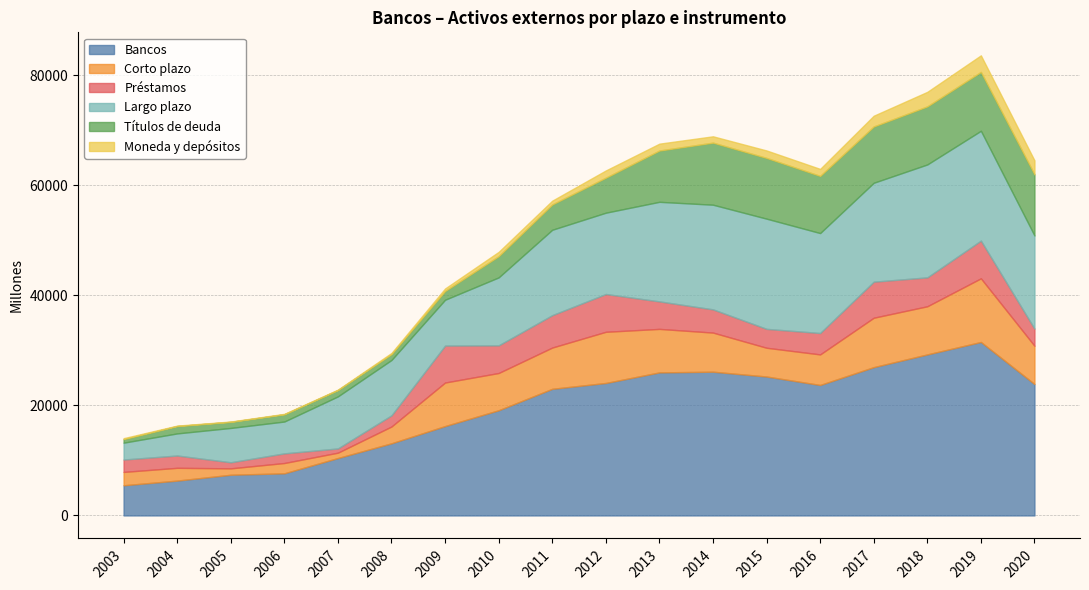

What is the sum of the Corto plazo values at 2007 and 2010?

7743